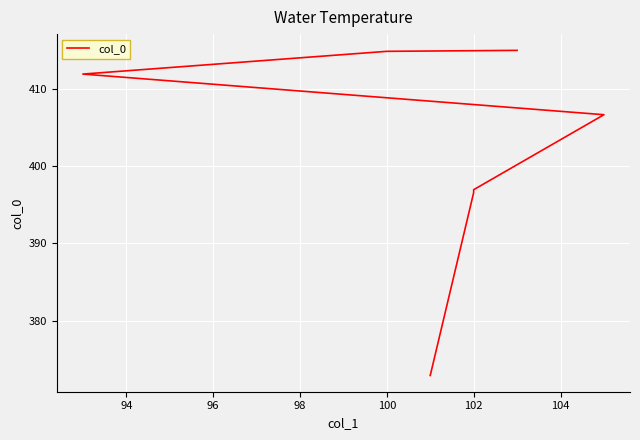

The chart shows a value of 253.5 at 98. True or false?

False